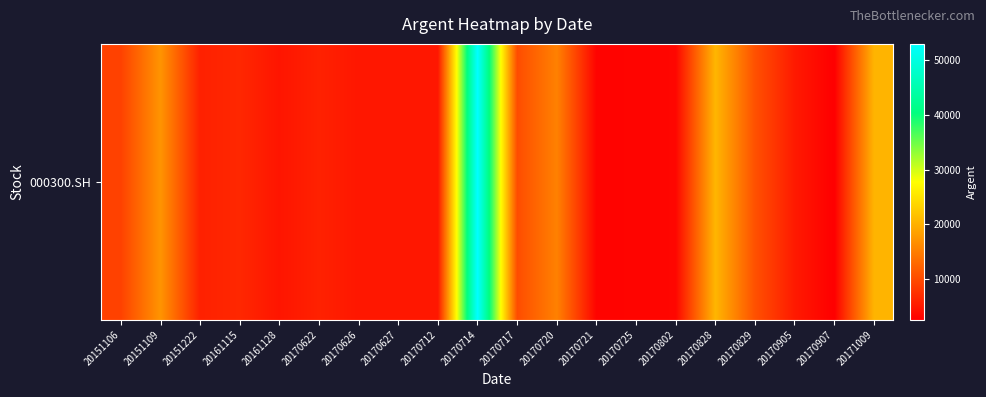

At which label does the data first exceed 6025?

20151106